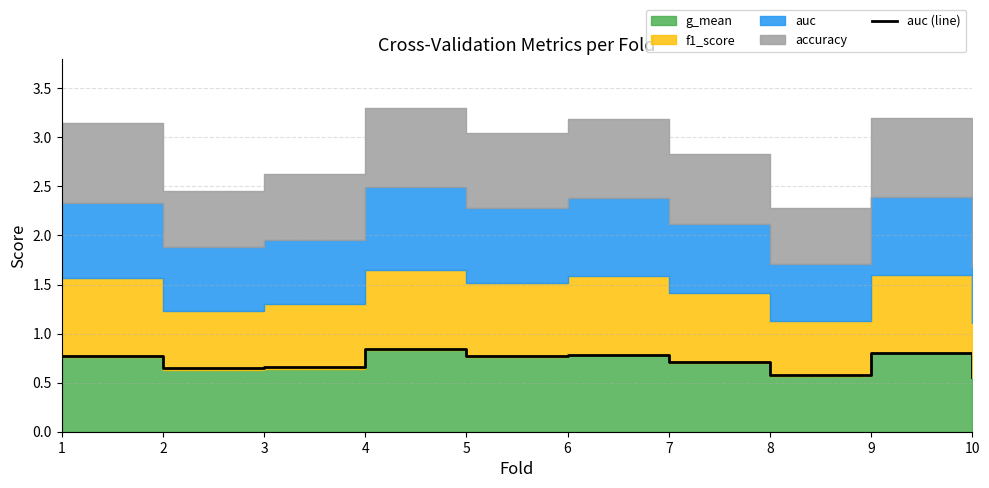

The chart shows a value of 0.4 at 2. True or false?

False